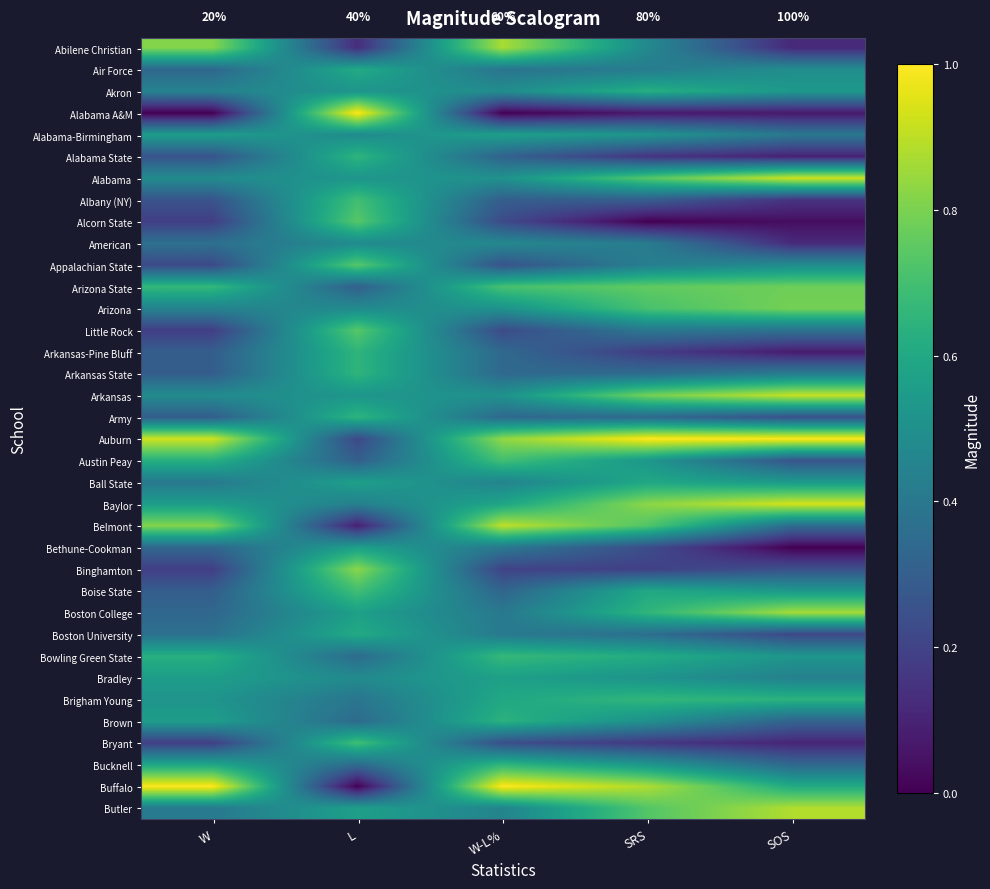

At which label does Bethune-Cookman reach its peak?

L